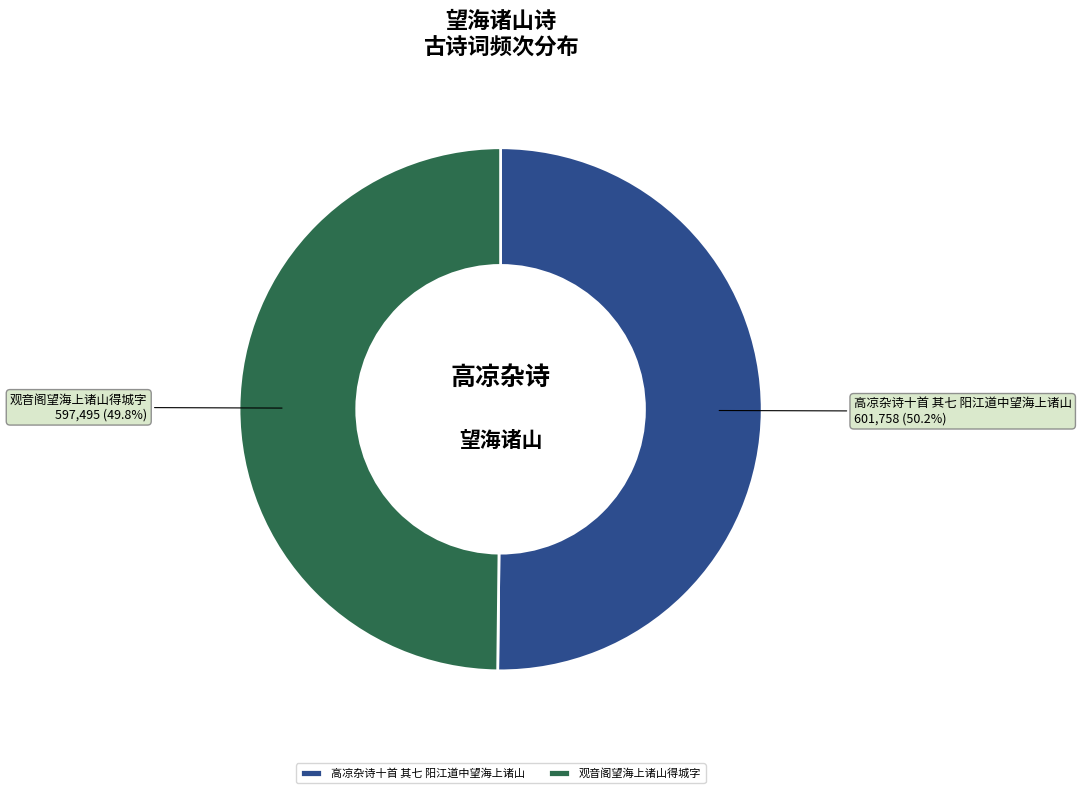

To the nearest percent, what percentage of the pie is 观音阁望海上诸山得城字?

50%